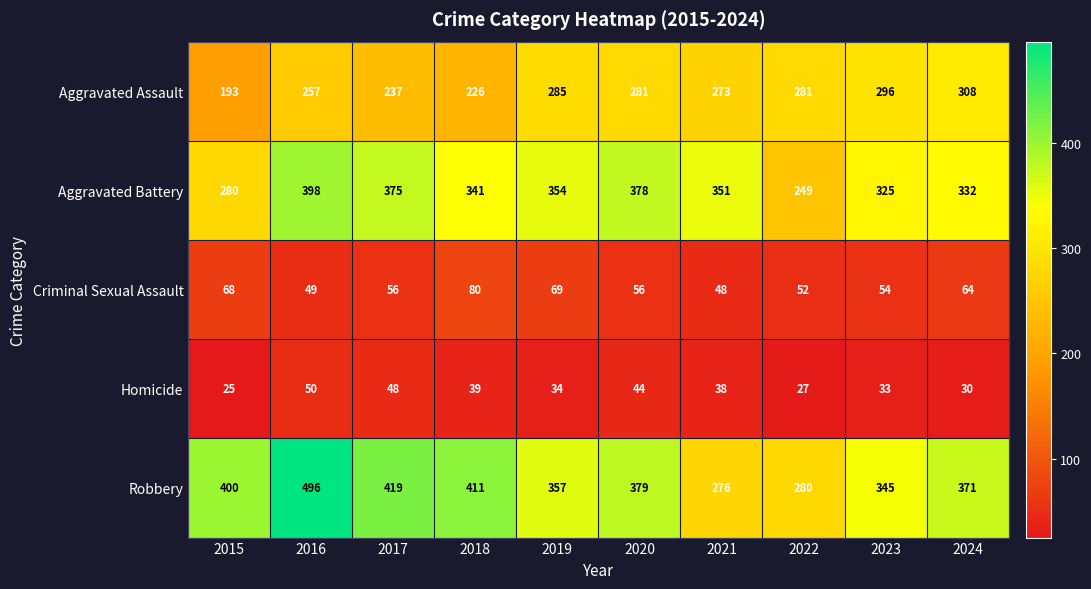

Which label corresponds to the smallest value in the chart?

2015